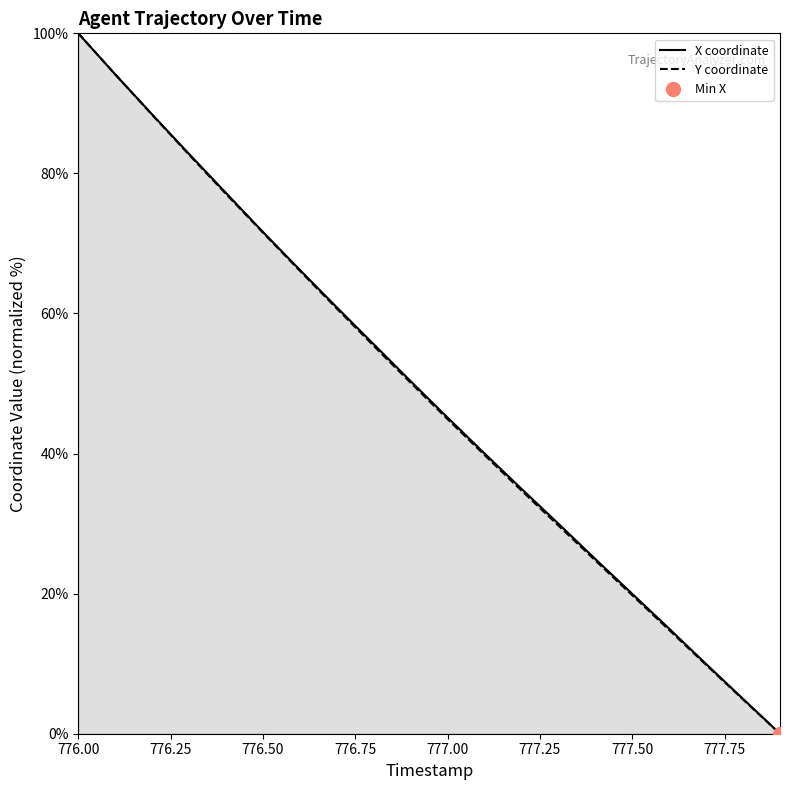

Which category has the lowest value across all series?

777.9